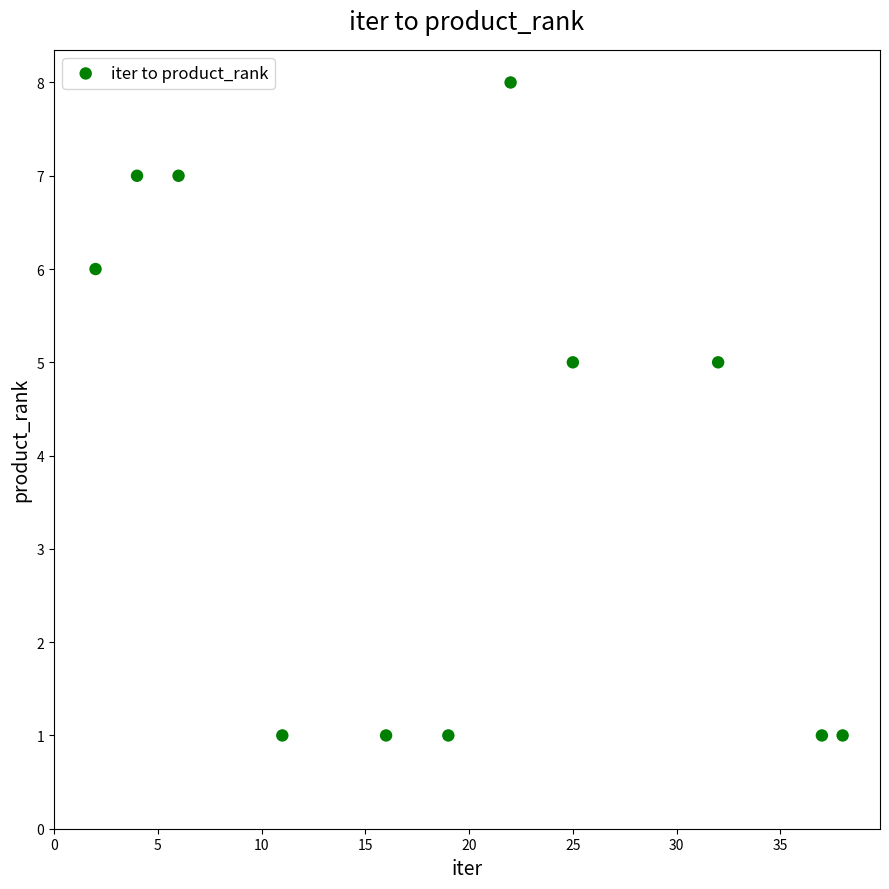

What is the average Y value?

4